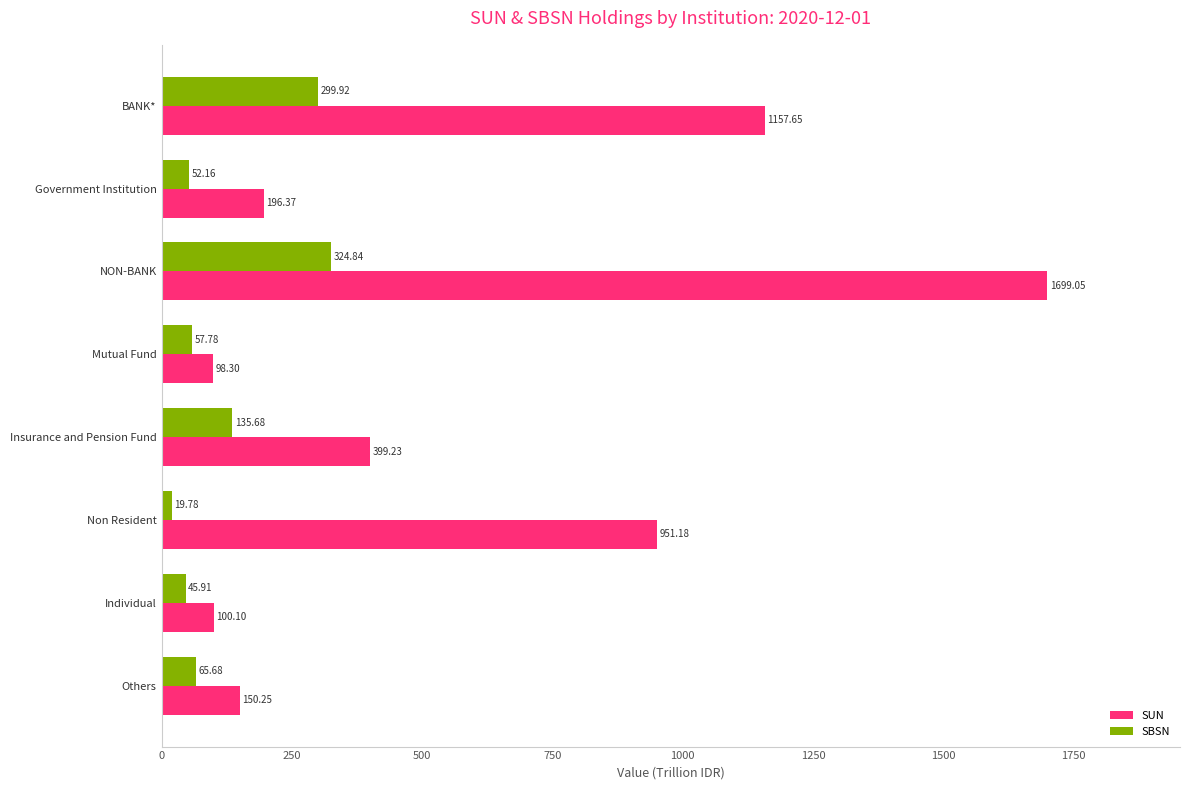

List the labels in order of SBSN value, largest first.

NON-BANK, BANK*, Insurance and Pension Fund, Others, Mutual Fund, Government Institution, Individual, Non Resident